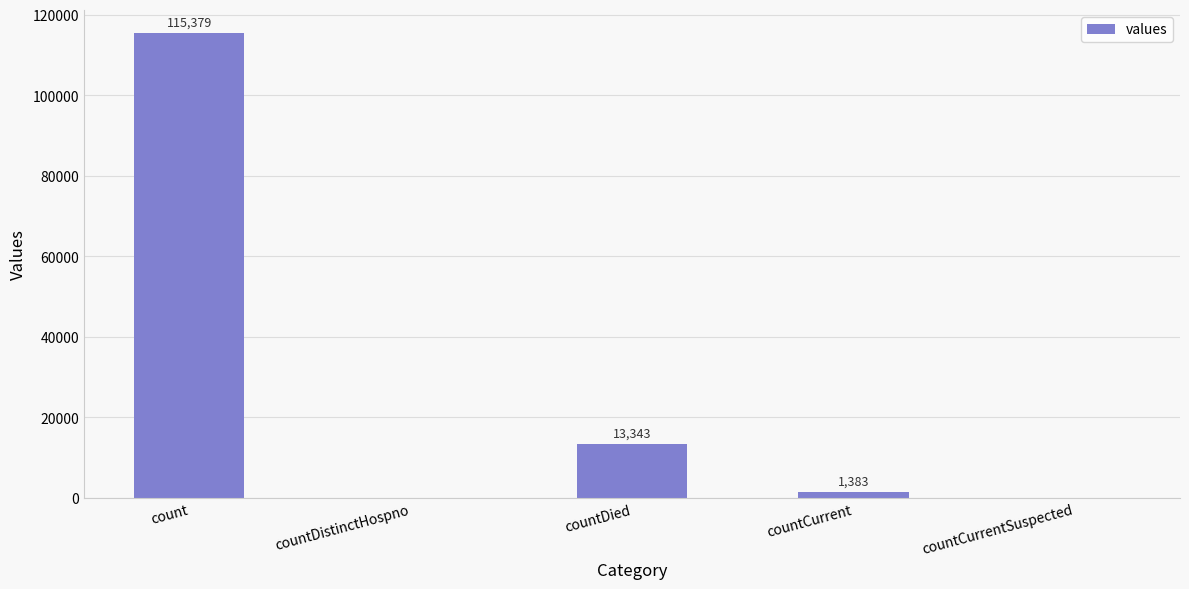

Reading left to right, transcribe all the data shown in this chart.

count=115379	countDistinctHospno=0	countDied=13343	countCurrent=1383	countCurrentSuspected=0